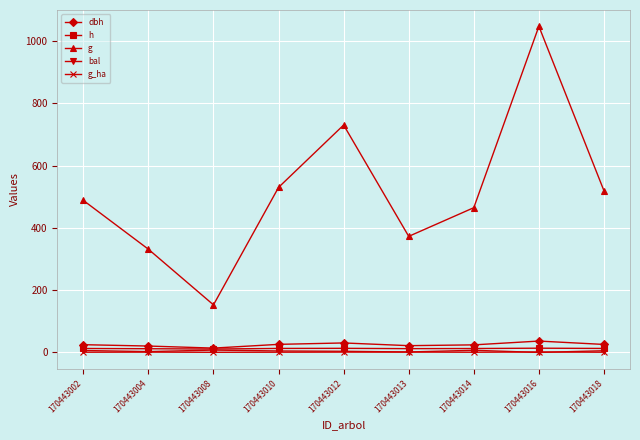

True or false: g_ha and dbh intersect in this chart.

False